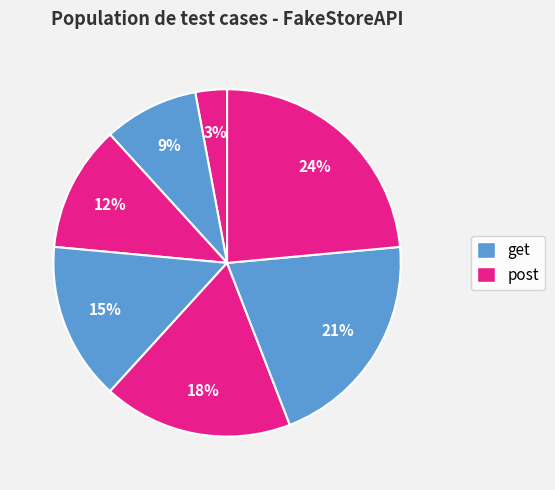

Count the number of slices in the pie.

7